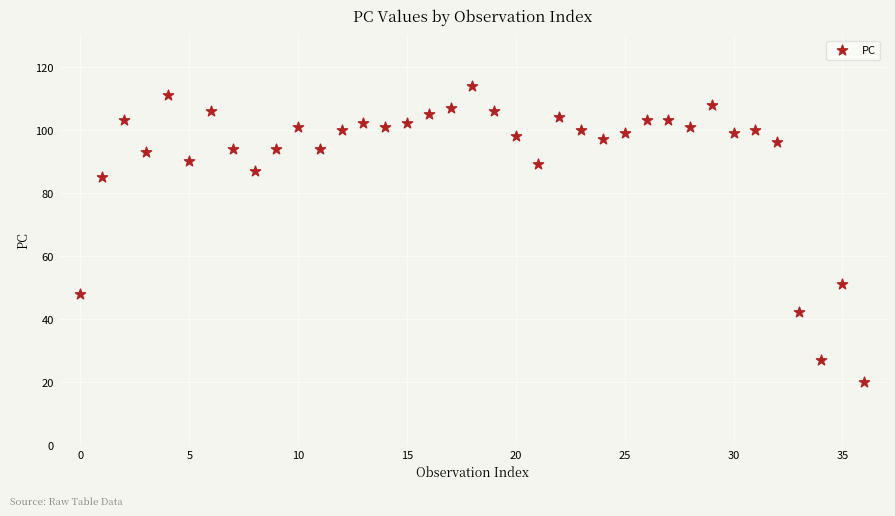

What Y value in the scatter plot is closest to 67?

51